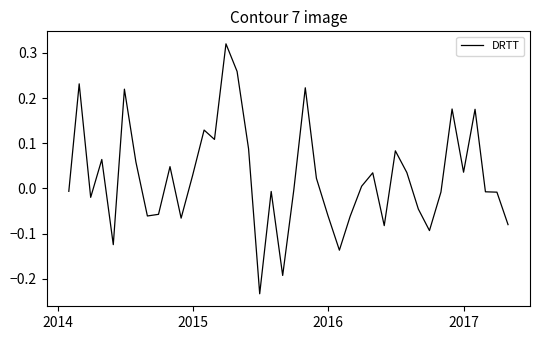

What is the difference between the maximum and minimum values?

0.6